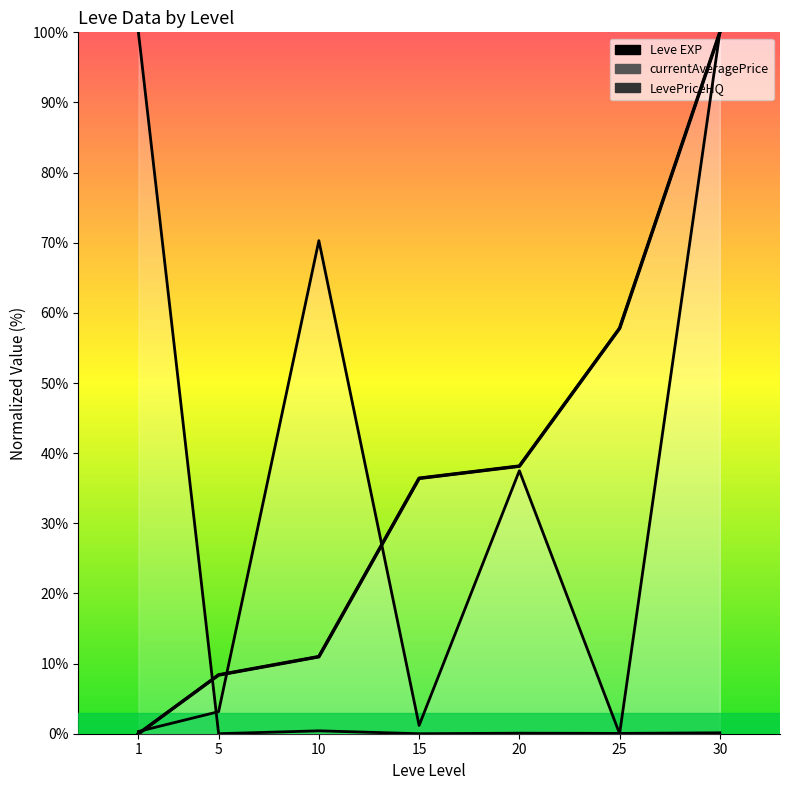

What is the maximum value shown in the chart?

100.0